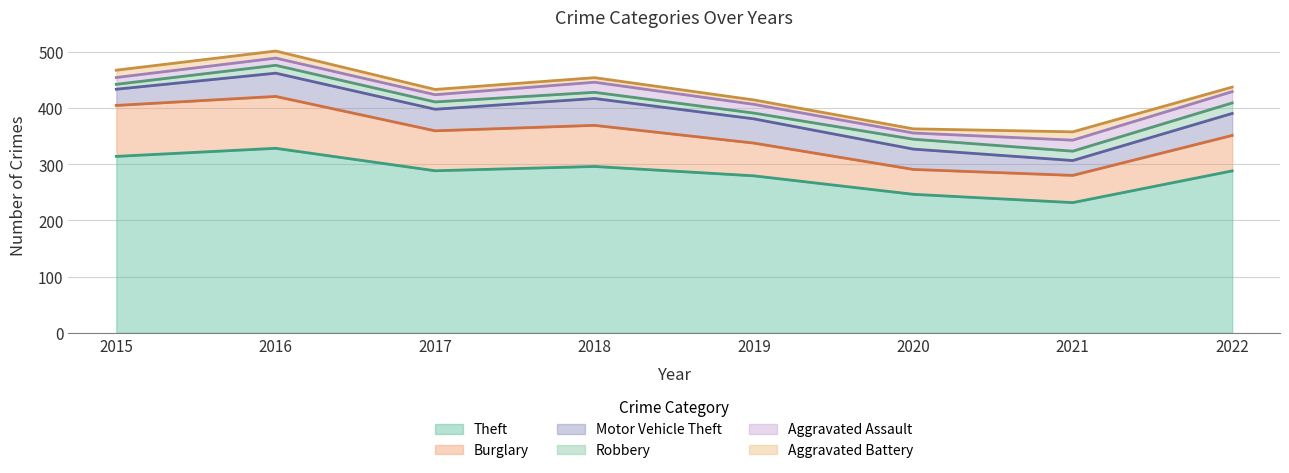

Rank the series by their maximum value, from lowest to highest.

Aggravated Battery, Robbery, Aggravated Assault, Motor Vehicle Theft, Burglary, Theft